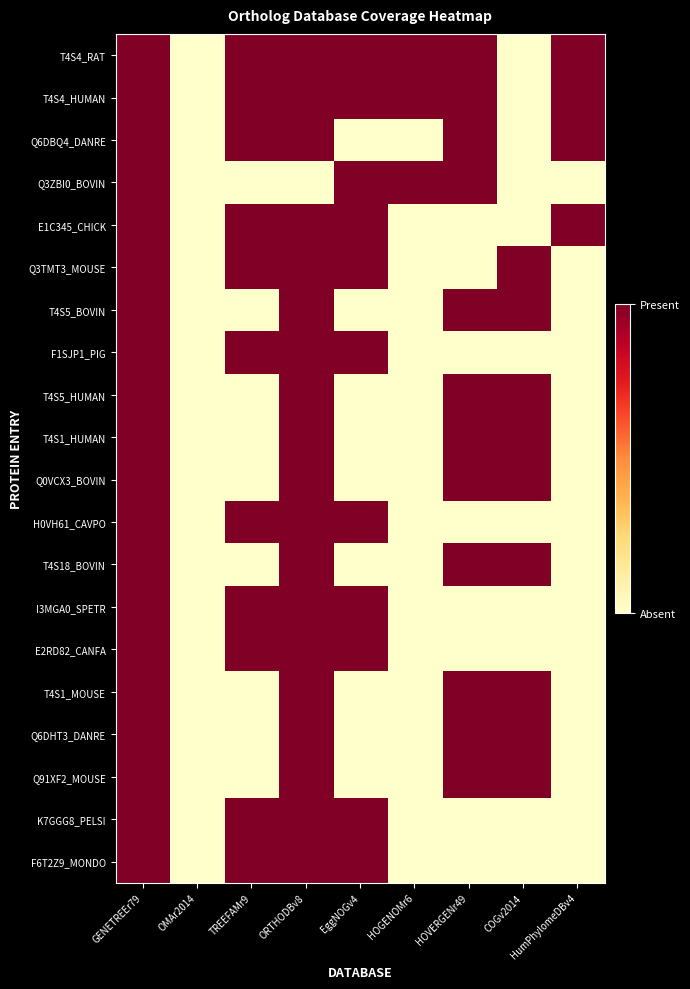

What is the maximum value shown in the chart?

1